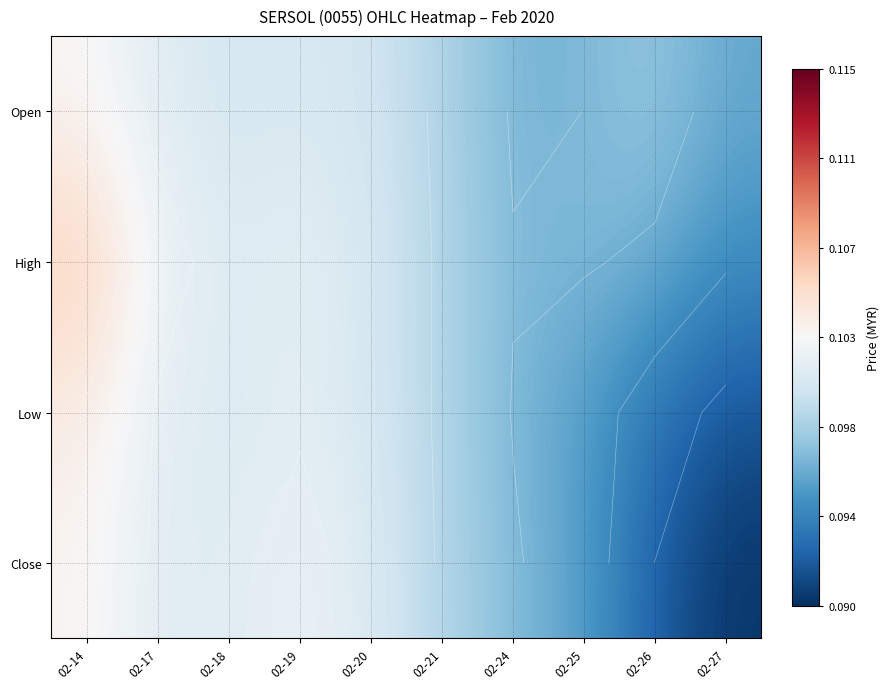

Which series has the largest range (max minus min)?

Close